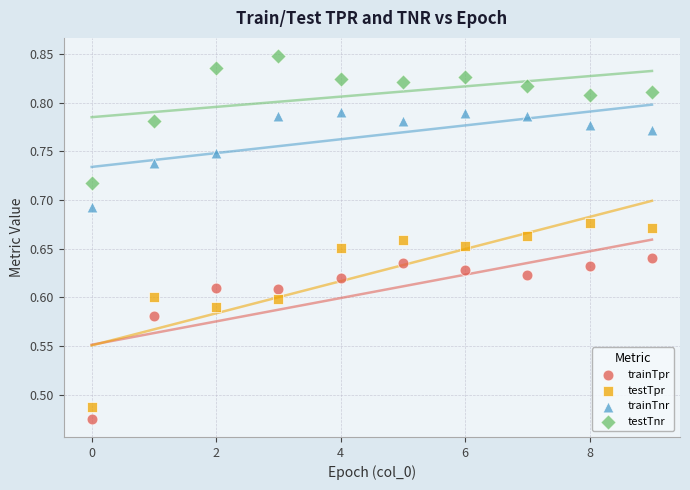

What are all the series names shown in the legend?

trainTpr, testTpr, trainTnr, testTnr